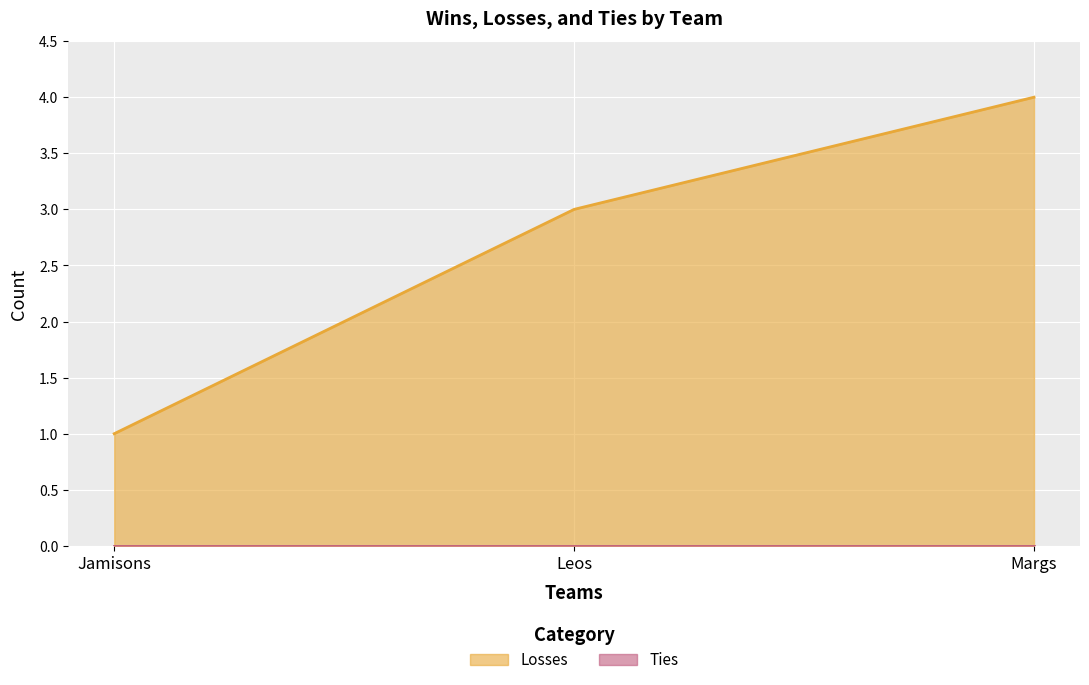

Which category has the lowest value across all series?

Jamisons